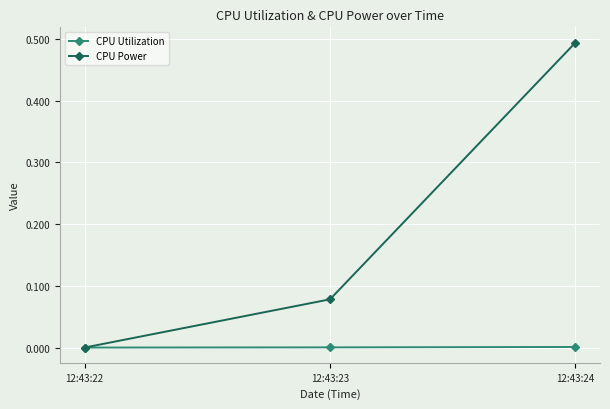

At which category is the sum across all series the highest?

12:43:24